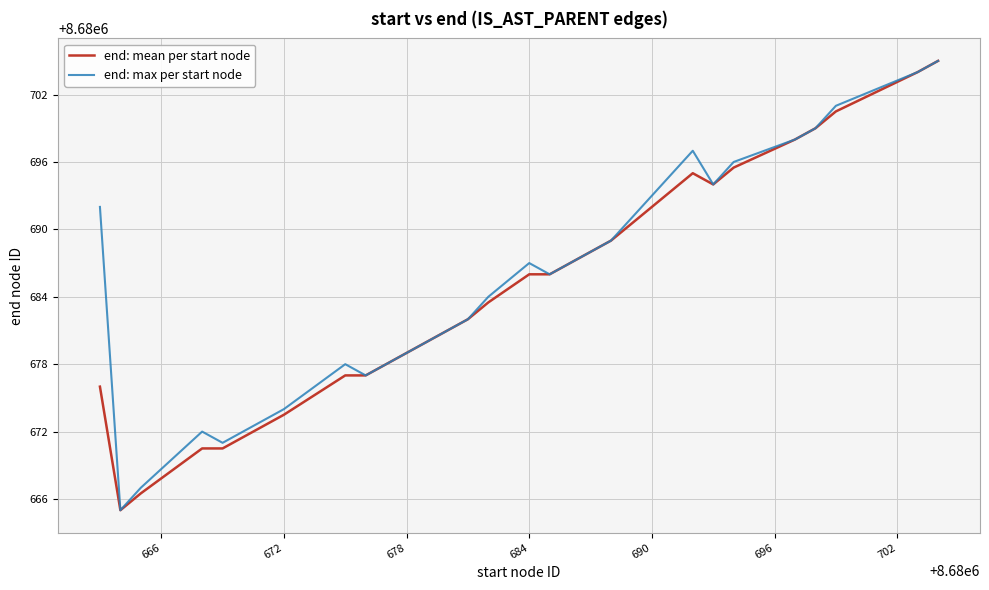

What is the minimum value for end: max per start node?

8680665.0